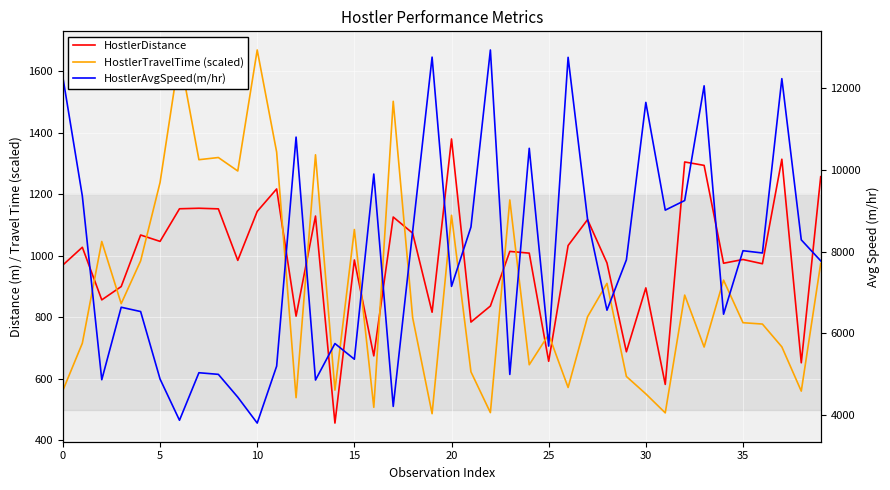

True or false: HostlerTravelTime (scaled) has more than 1 points higher than both neighbors.

True